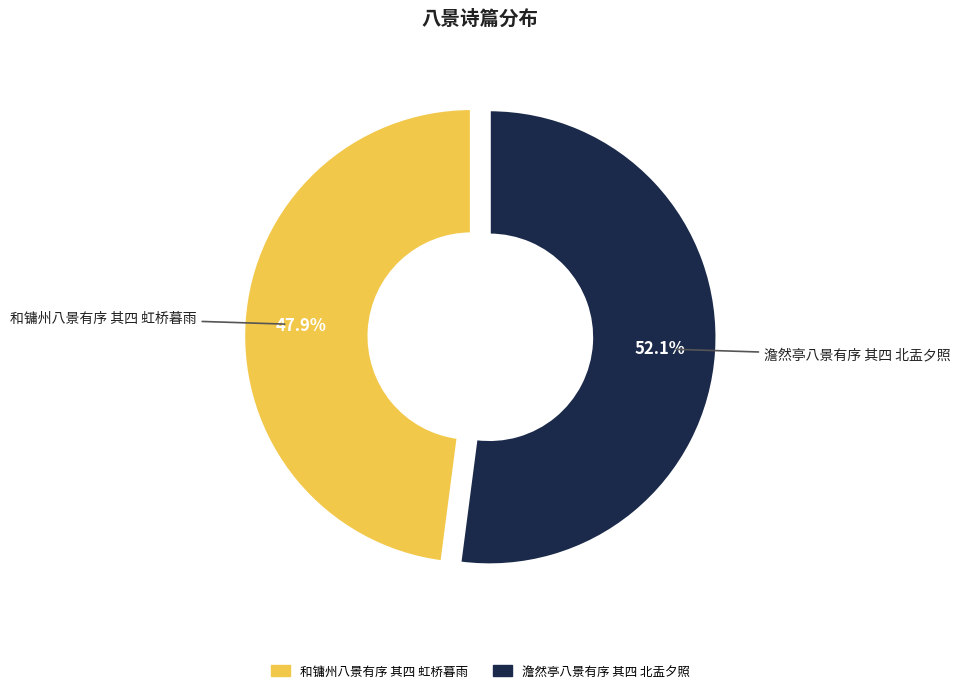

How much of the chart is everything except 澹然亭八景有序 其四 北盂夕照?

47.9%